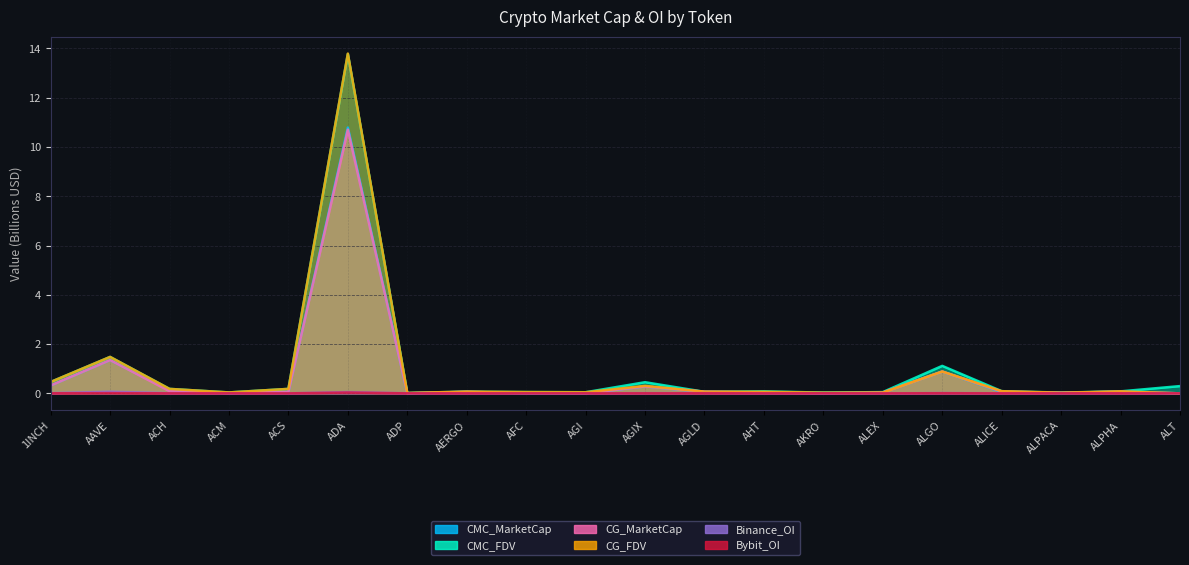

True or false: CG_MarketCap has a value of 15.8 at ADA.

False